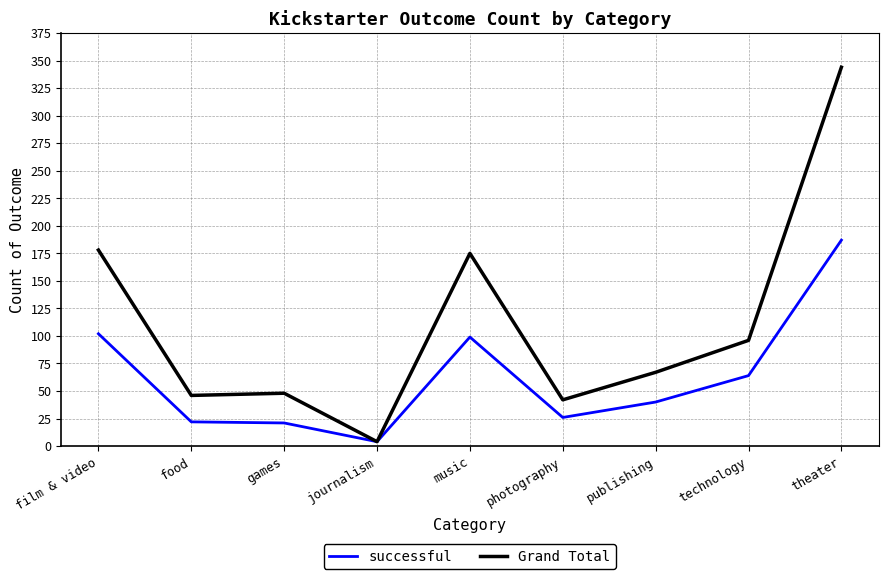

Which category has the highest value in the successful series?

theater